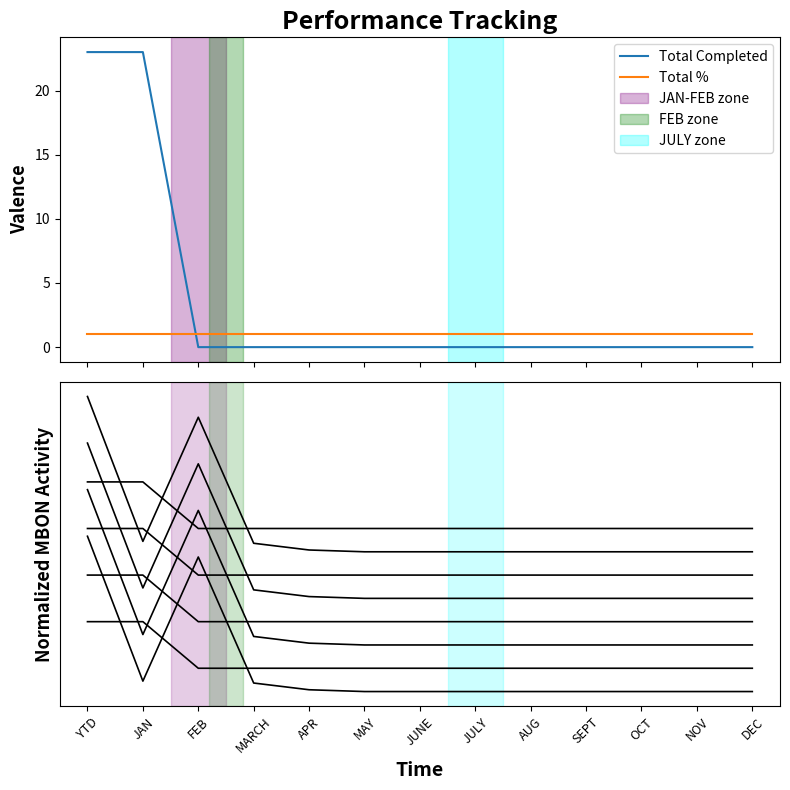

Between JULY and SEPT, which series saw the biggest shift?

Total Completed